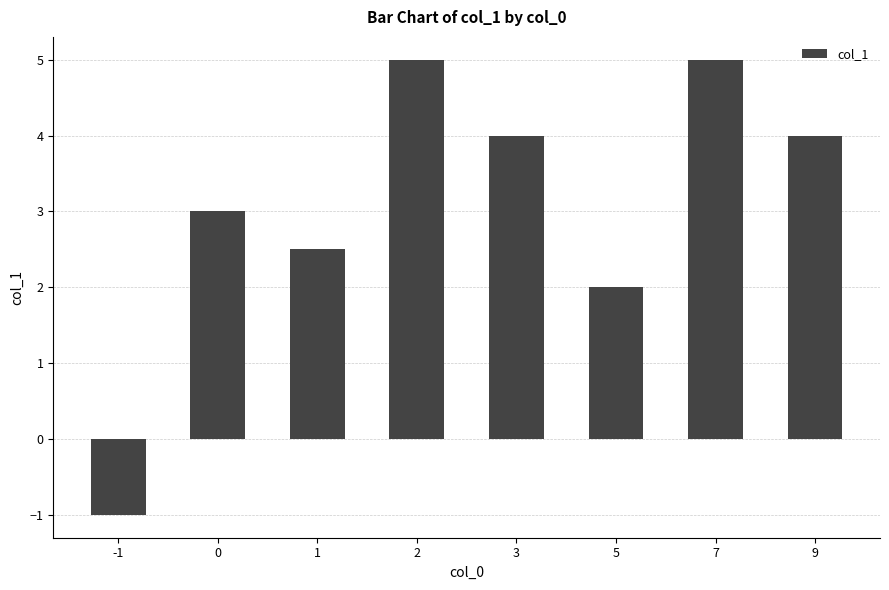

What is the difference between the values at 3 and 0?

1.0